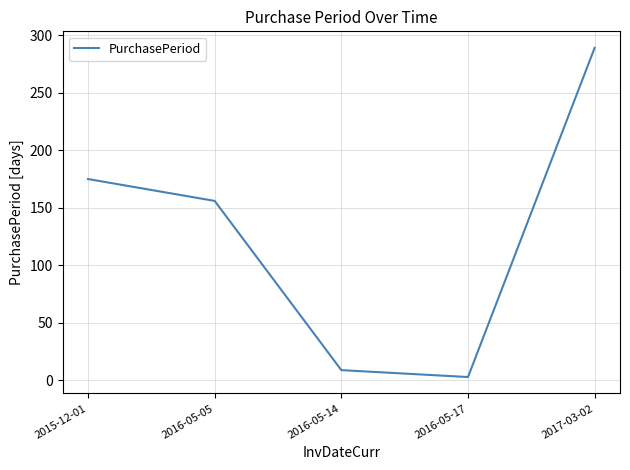

Which has a higher value, 2015-12-01 or 2016-05-17?

2015-12-01